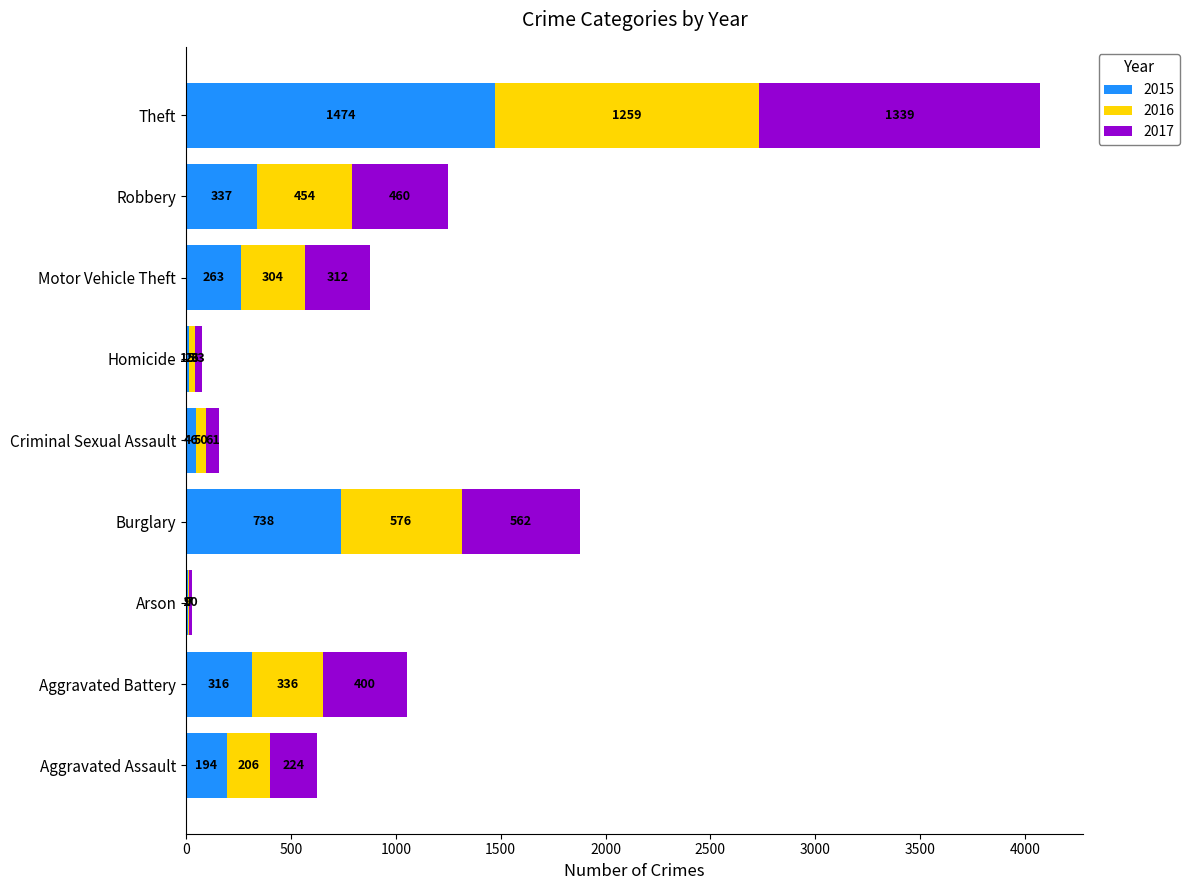

At which category is the sum across all series the highest?

Theft